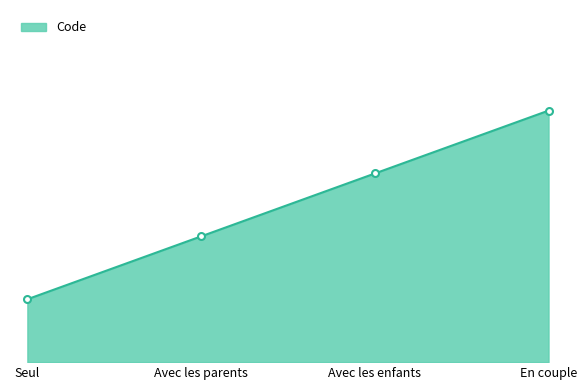

Is this an area chart (filled region under the line)?

Yes